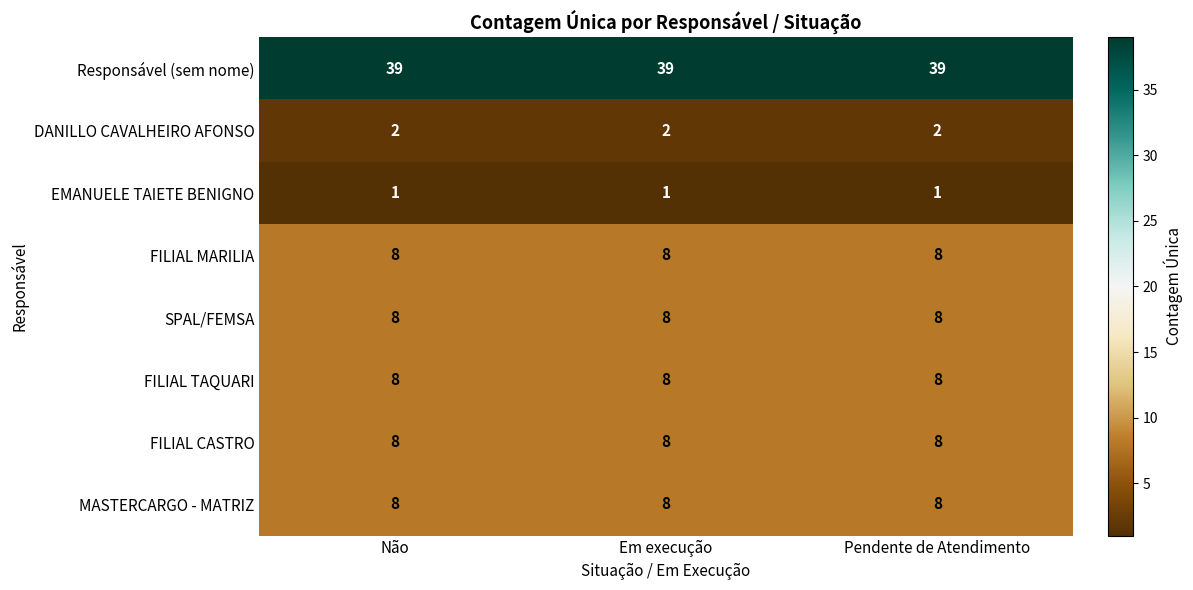

What is the greatest value displayed?

39